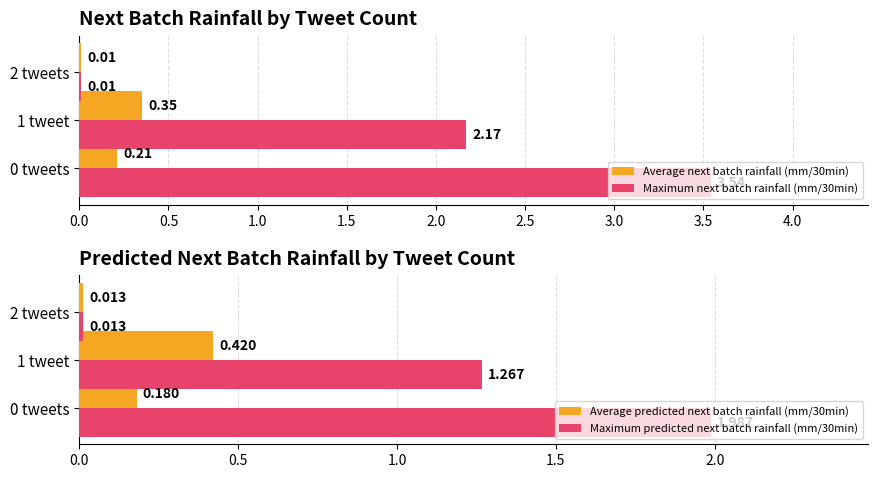

What is the value of the Maximum next batch rainfall (mm/30min) bar at the 2nd from the left?

2.2